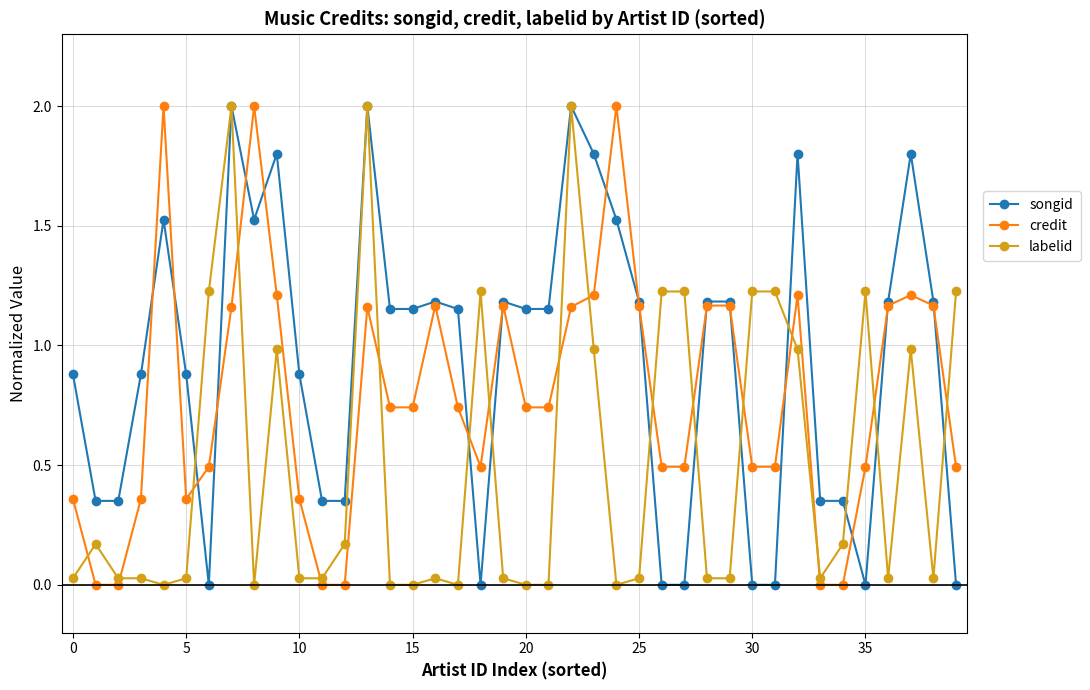

Which series has the largest total across all categories?

songid